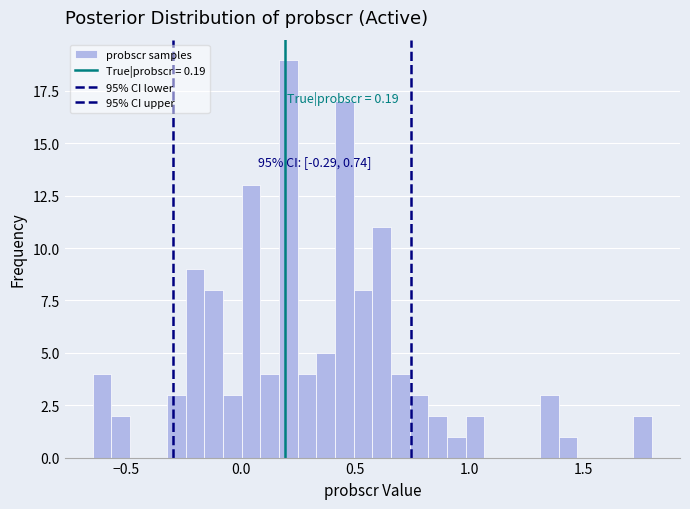

Read against the x-axis, roughly where is the centre of the tallest bar?

0.20